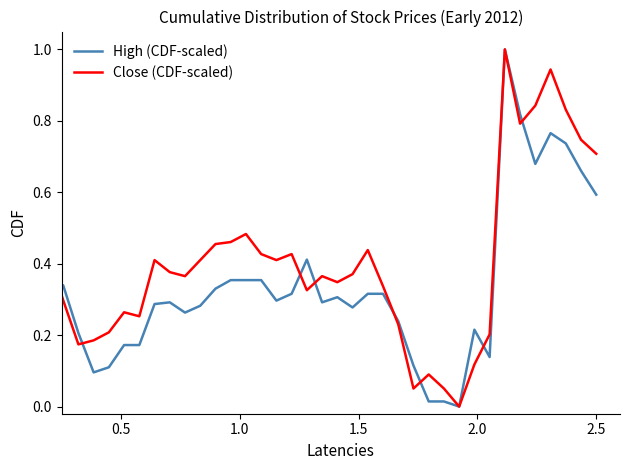

Which series has the largest total across all categories?

Close (CDF-scaled)